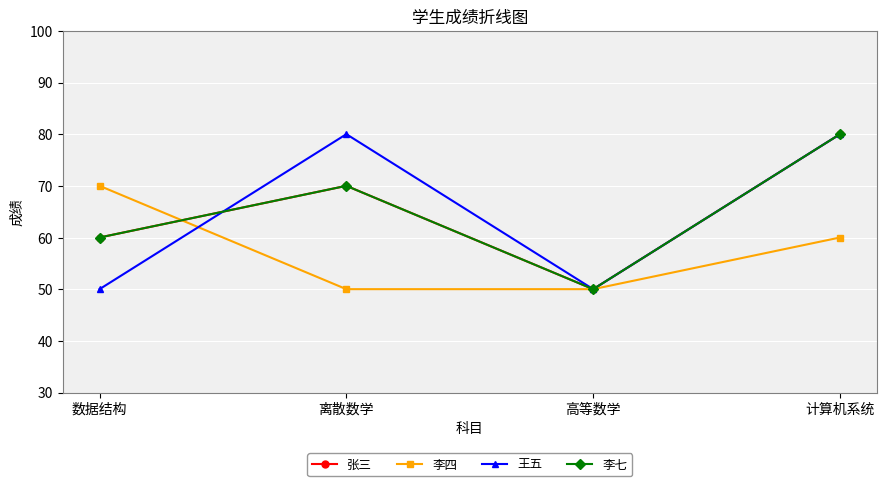

At which category does 王五 reach its first local valley?

高等数学